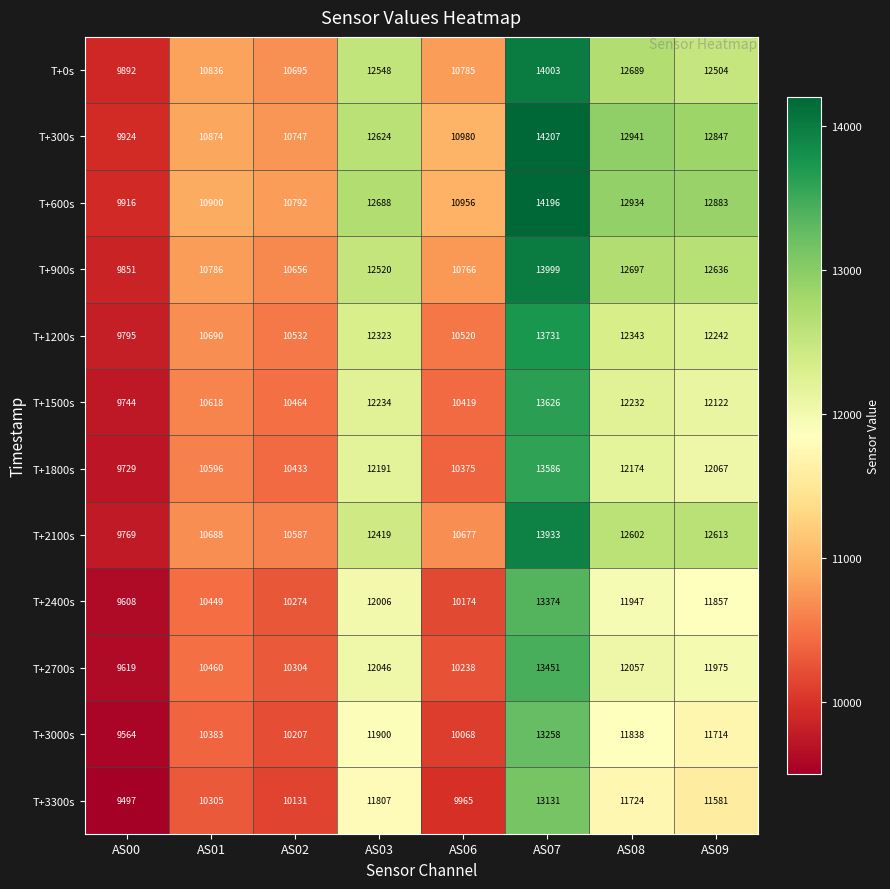

What is the average value of the T+0s series?

11744